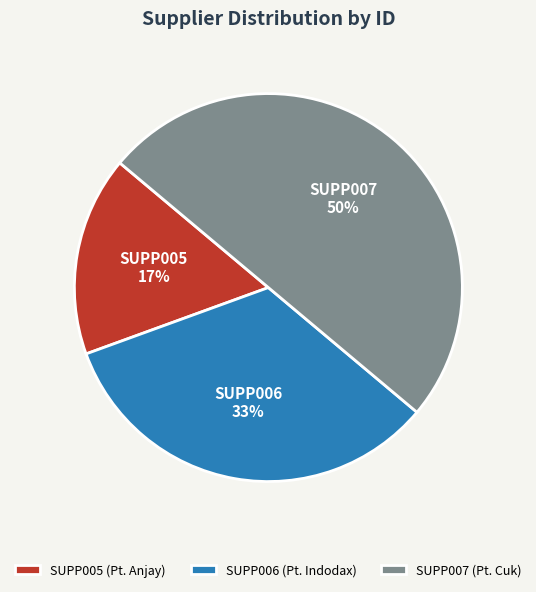

How many slices are in this pie chart?

3